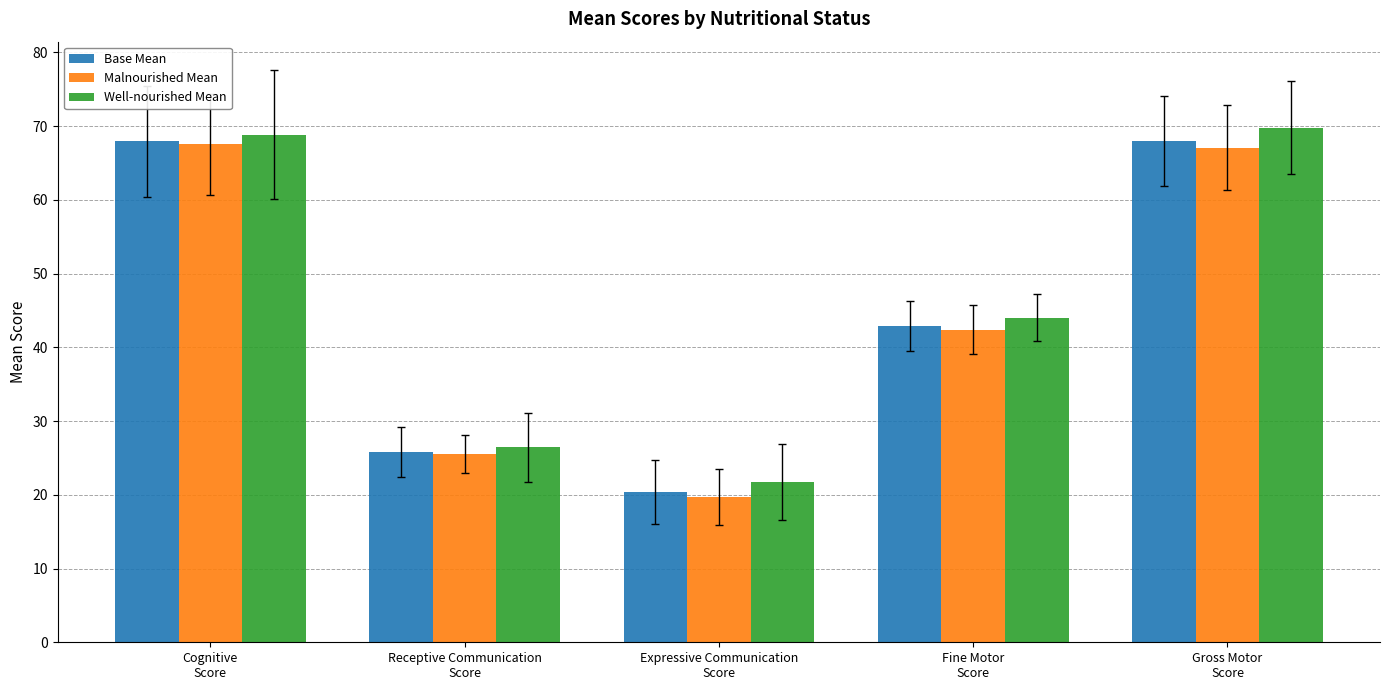

What is the greatest value displayed?

69.8